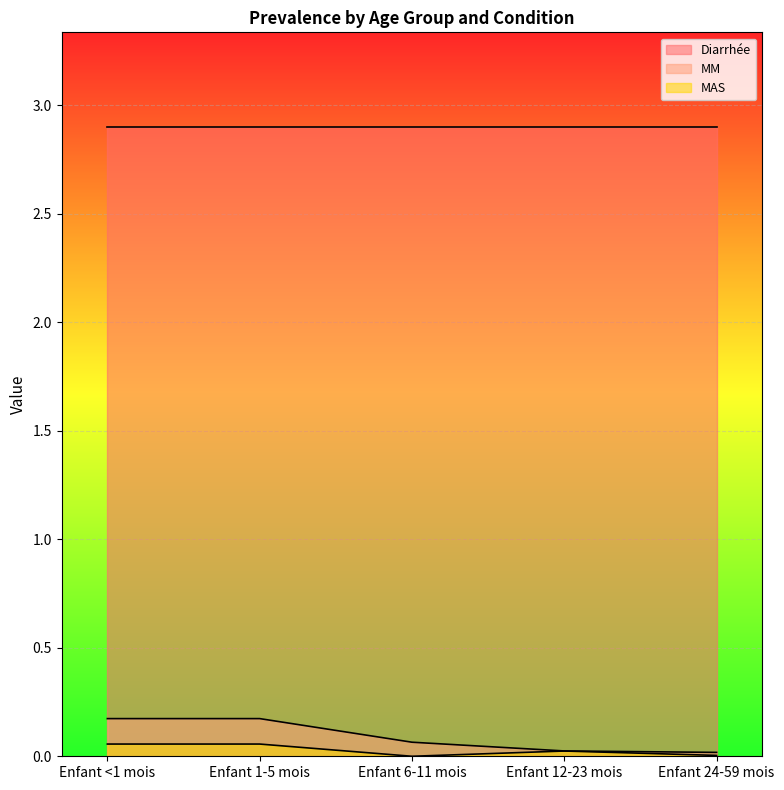

How many distinct data groups are displayed?

3